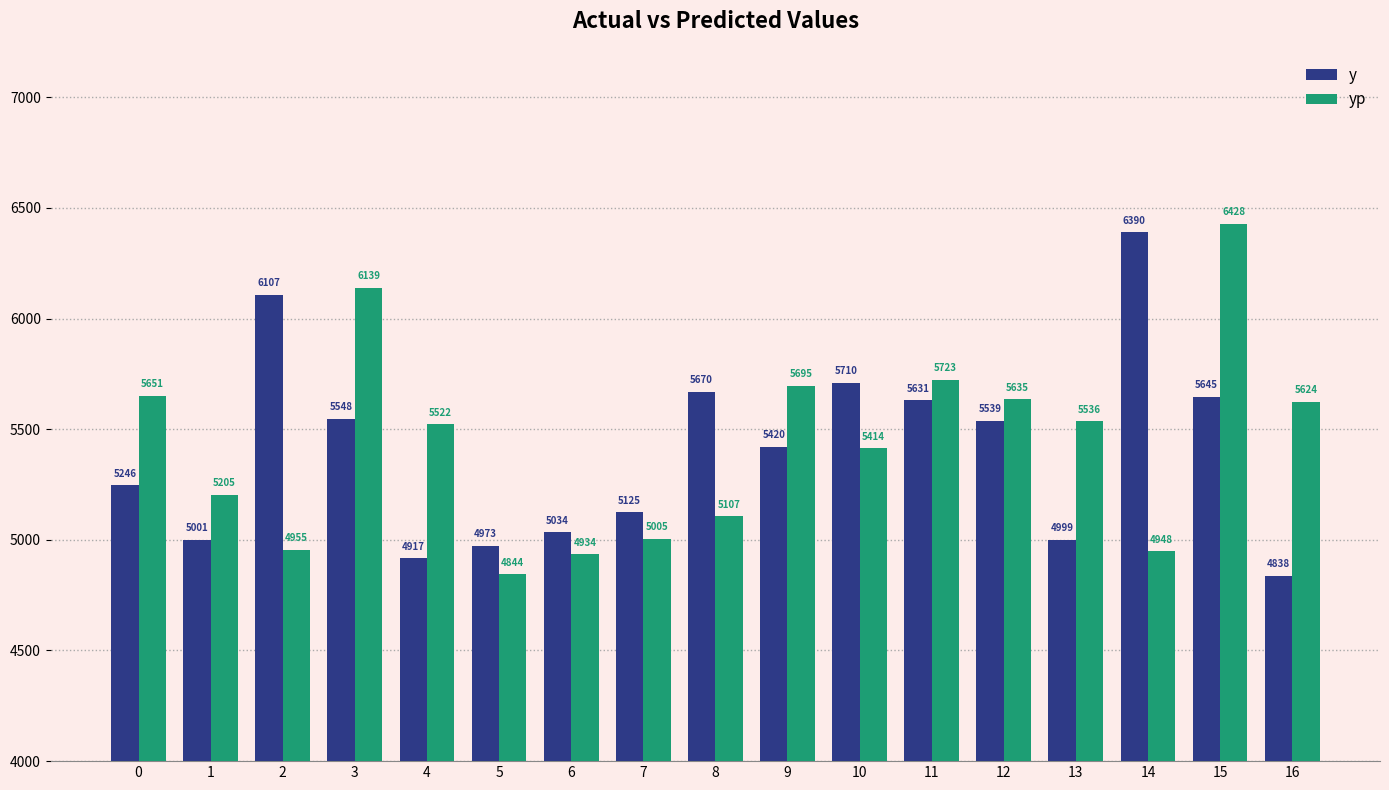

What is the average value of the y series?

5399.6